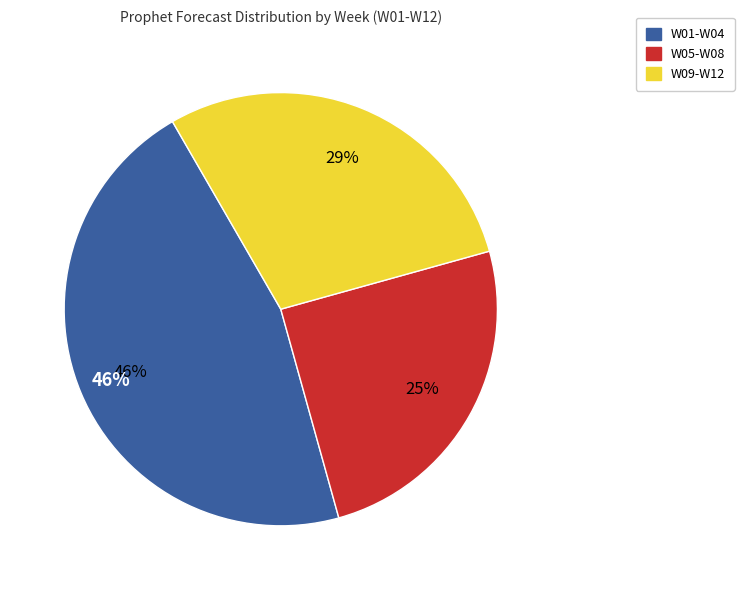

Does any single category account for the majority?

No